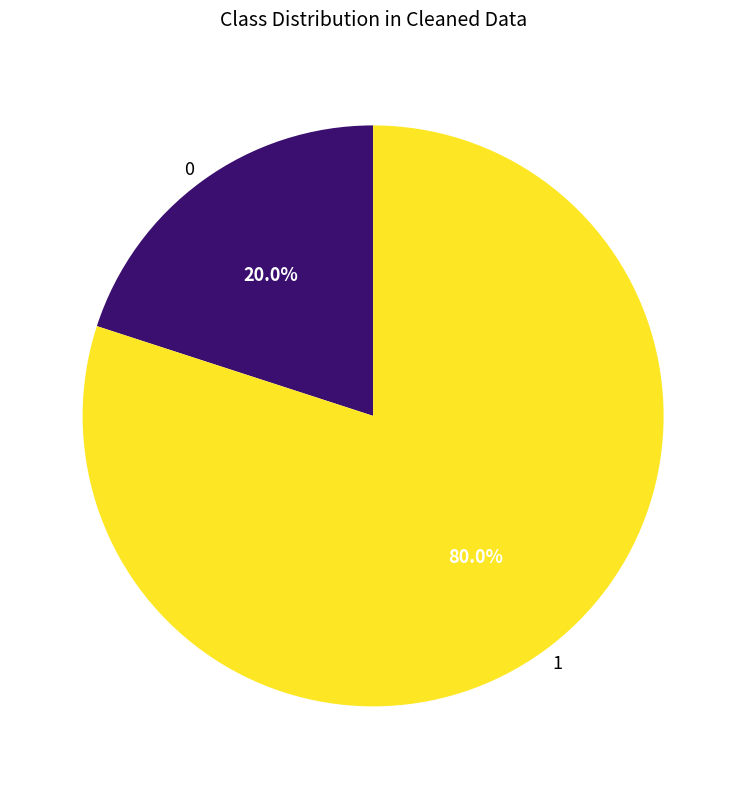

How many segments does this pie chart have?

2